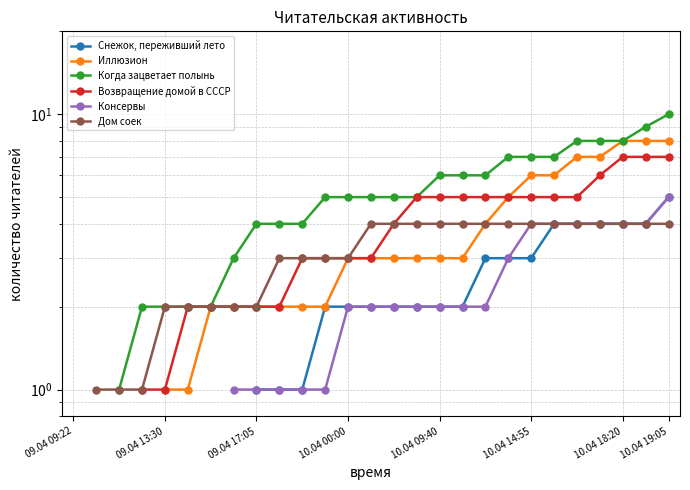

True or false: Дом соек and Иллюзион cross at least once.

False